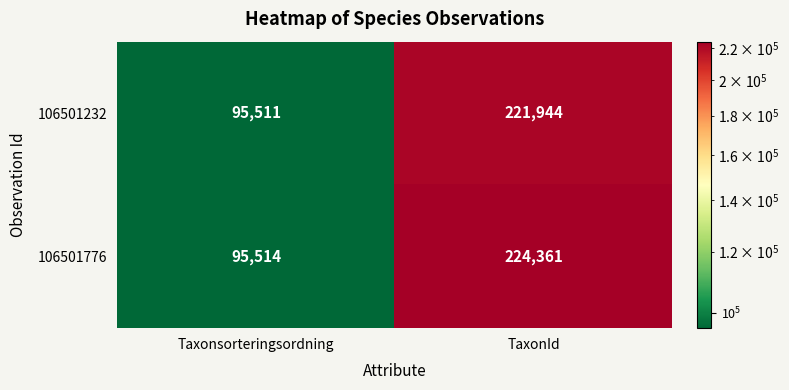

List the series in order of their peak value, highest first.

106501776, 106501232